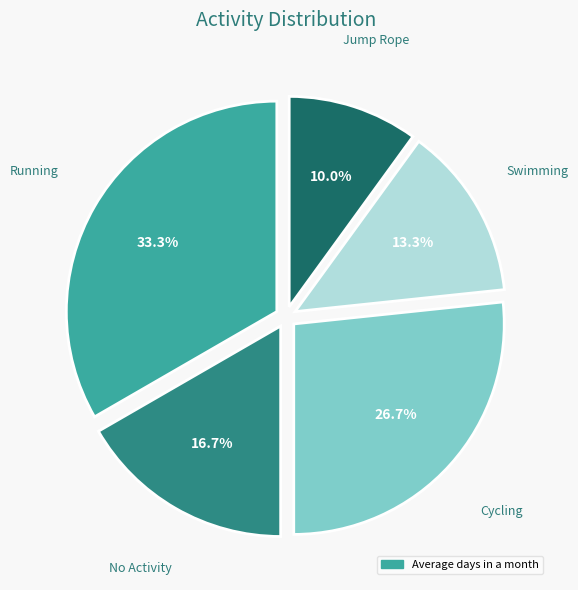

Is there a majority slice in this chart?

No